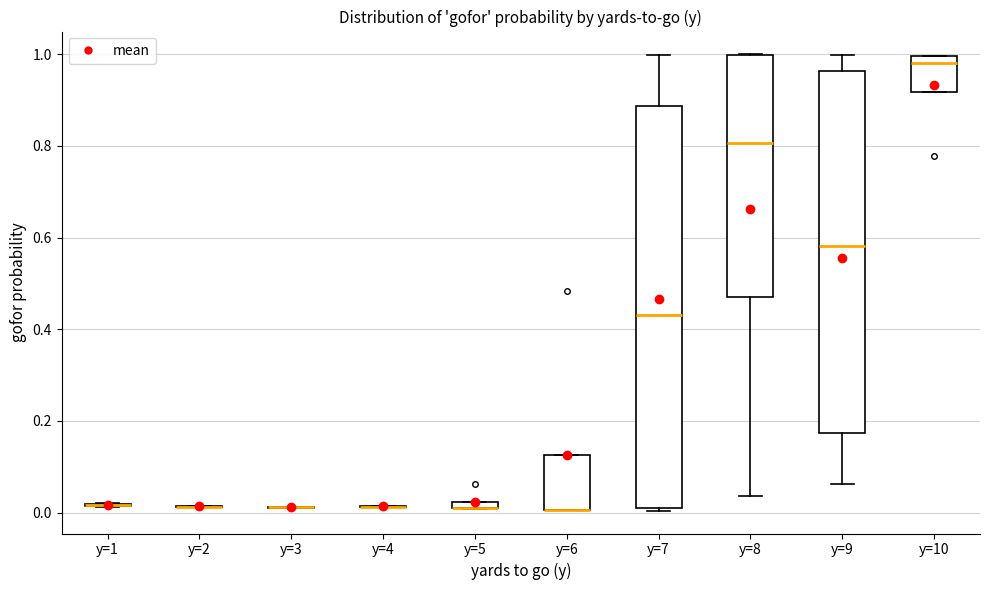

Comparing the boxes themselves (not the whiskers), which one is the tallest?

y=7